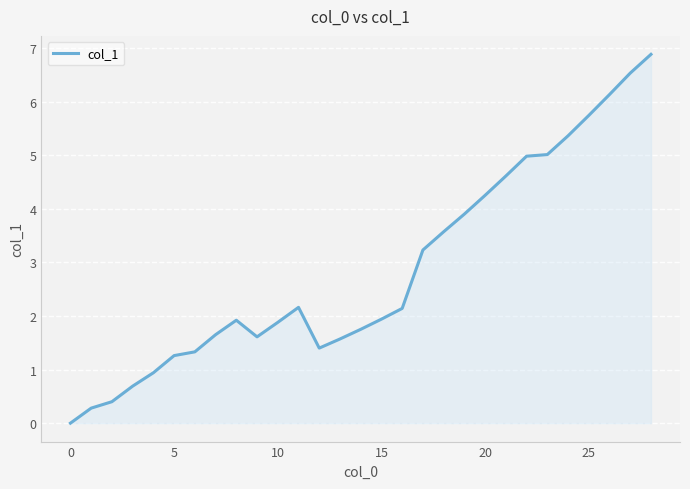

What is the difference between the maximum and minimum values?

6.9